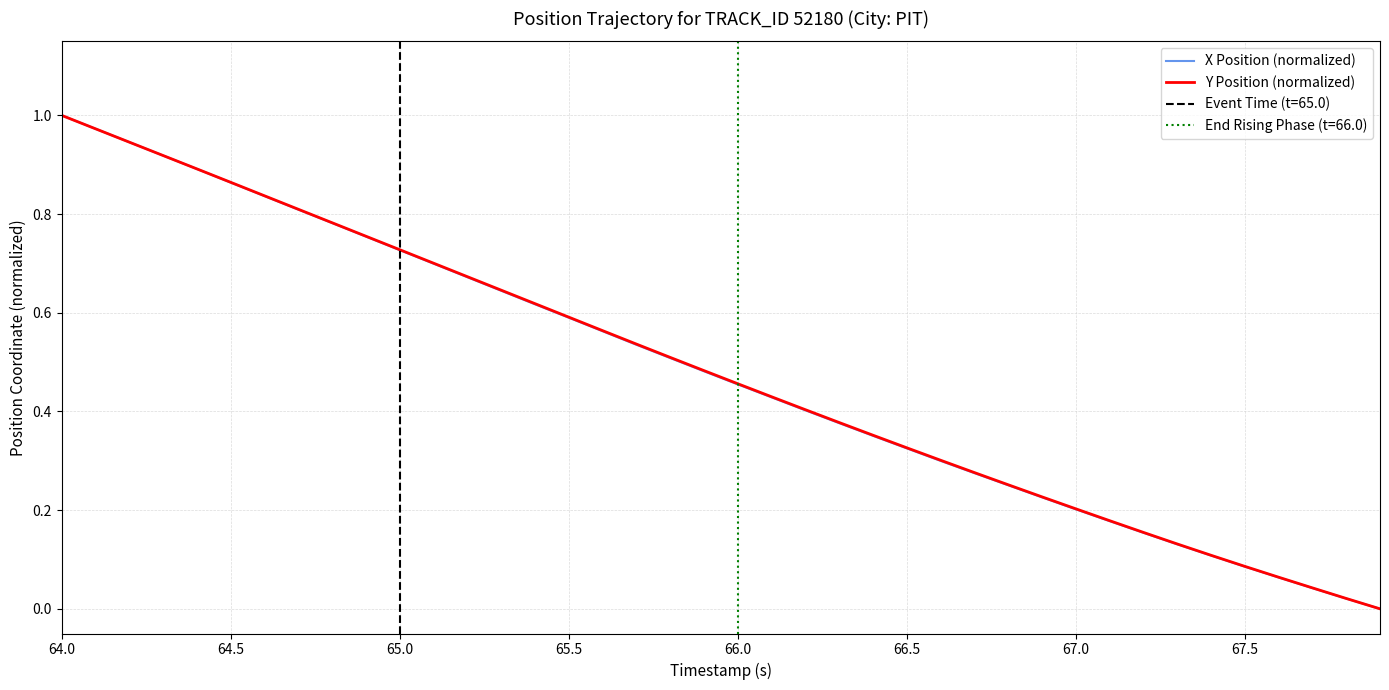

What is the maximum value shown in the chart?

1.0